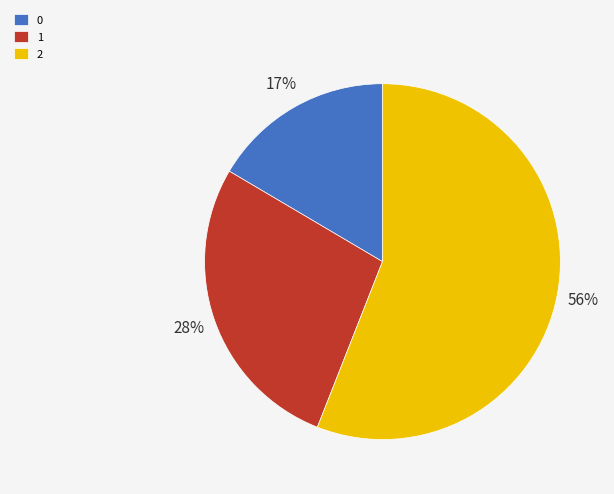

Count the number of slices in the pie.

3